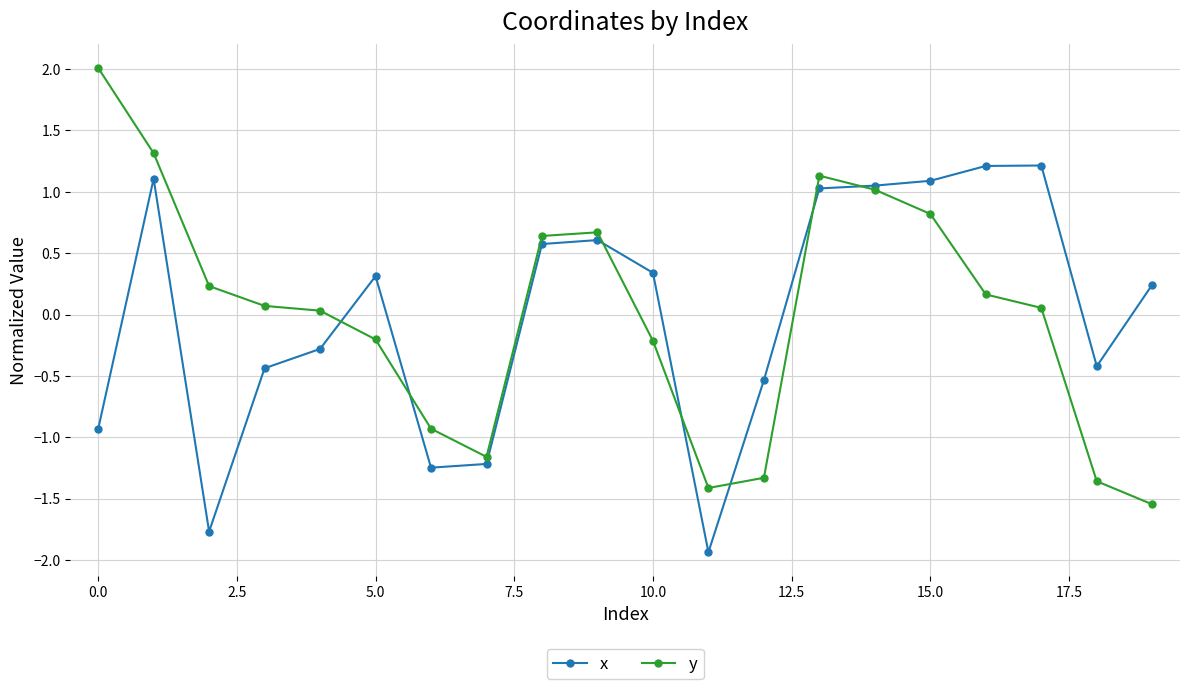

How many interior local peaks does the y series have?

2